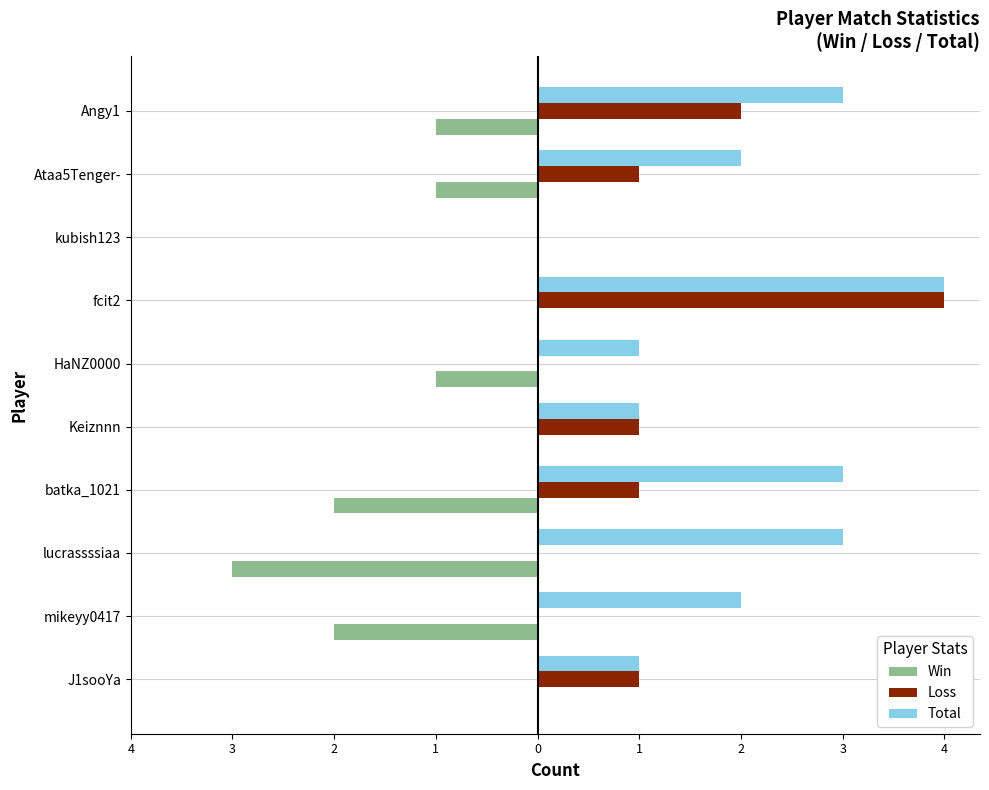

What are all the series names shown in the legend?

Win, Loss, Total